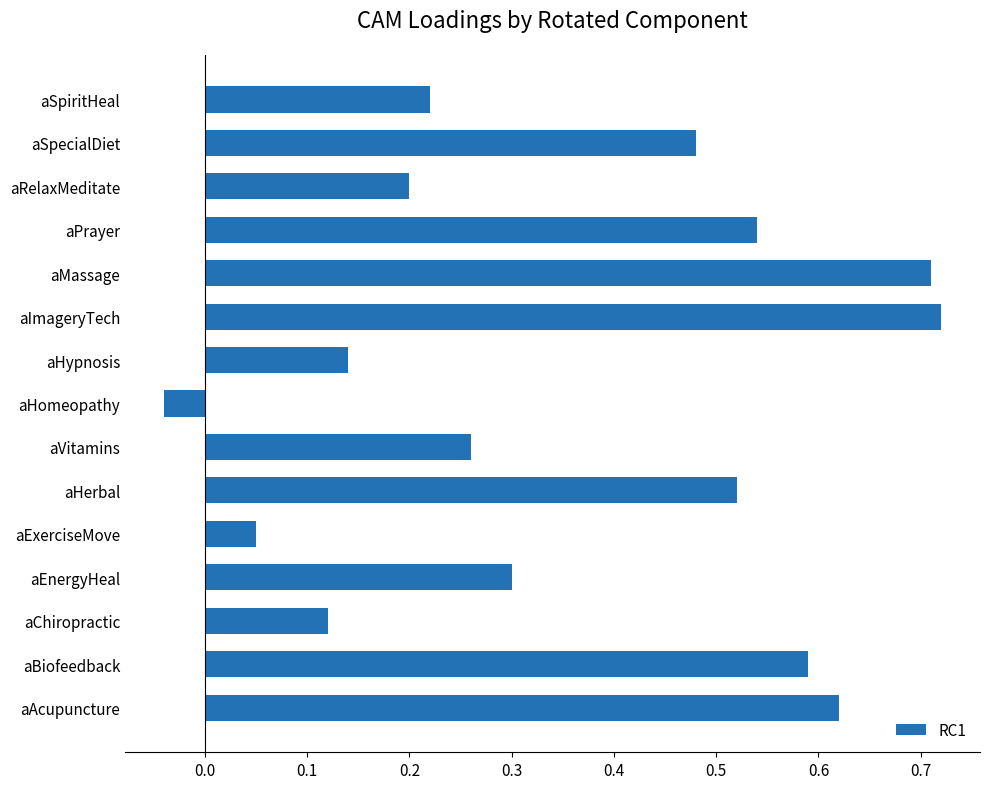

At which category does the chart reach its minimum across all series?

aHomeopathy